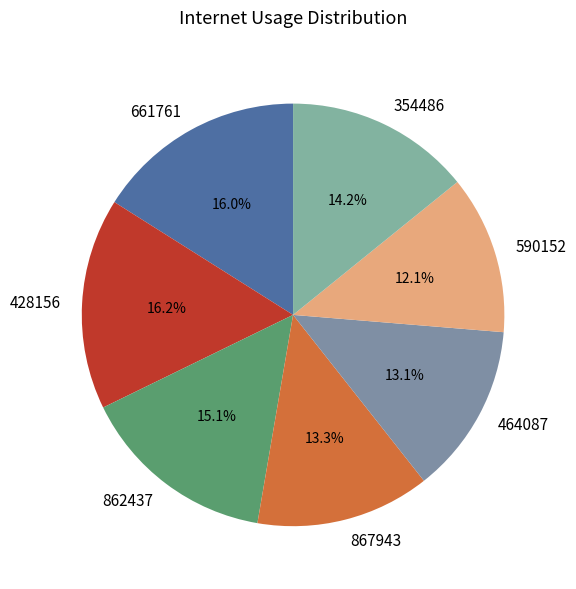

To the nearest percent, what is the difference between the 590152 and 428156 slice percentages?

4%